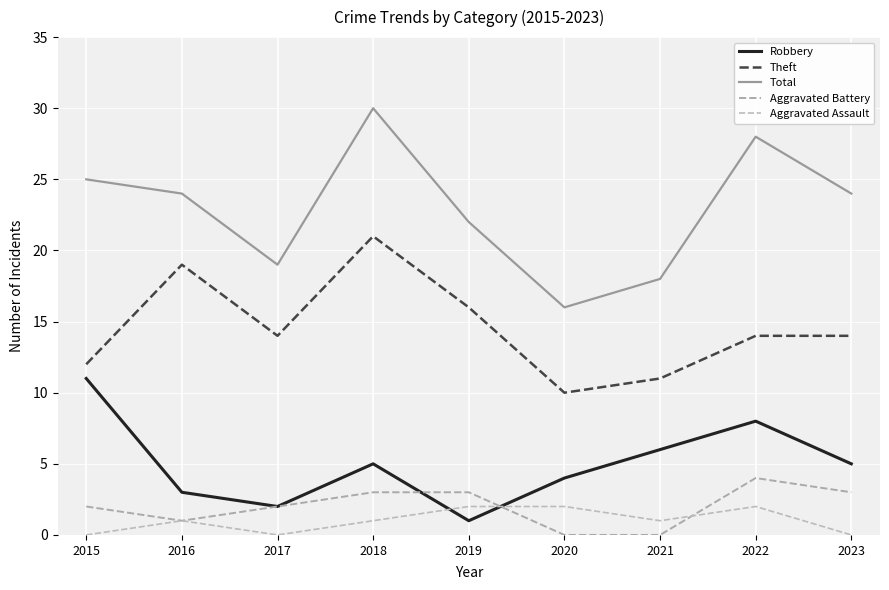

What is the sum of the Aggravated Battery values at 2016 and 2018?

4